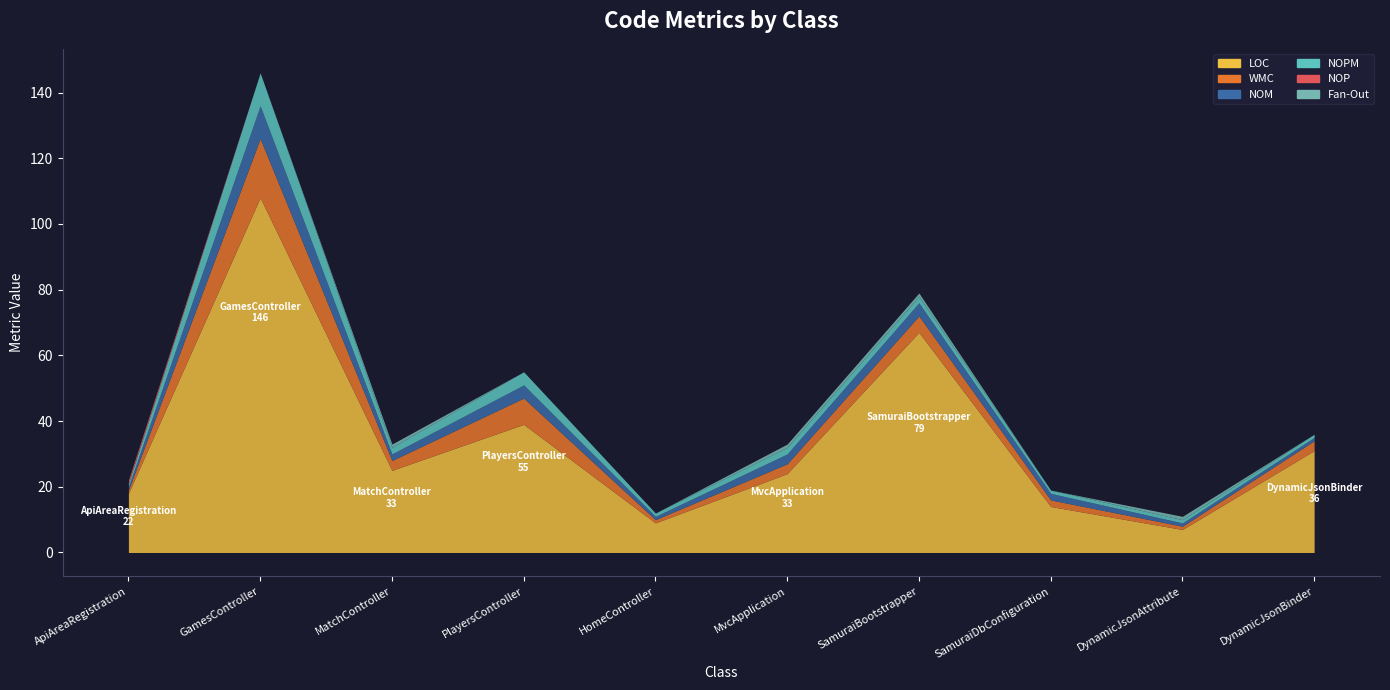

The value of NOPM at DynamicJsonBinder is 0. True or false?

False